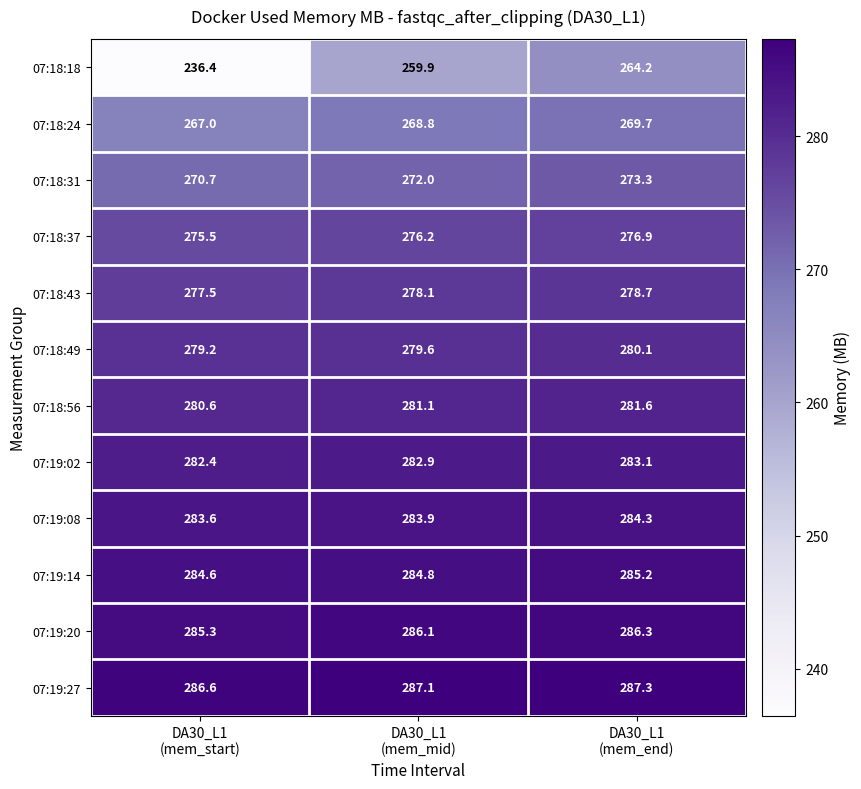

List the series in order of their peak value, highest first.

07:19:27, 07:19:20, 07:19:14, 07:19:08, 07:19:02, 07:18:56, 07:18:49, 07:18:43, 07:18:37, 07:18:31, 07:18:24, 07:18:18